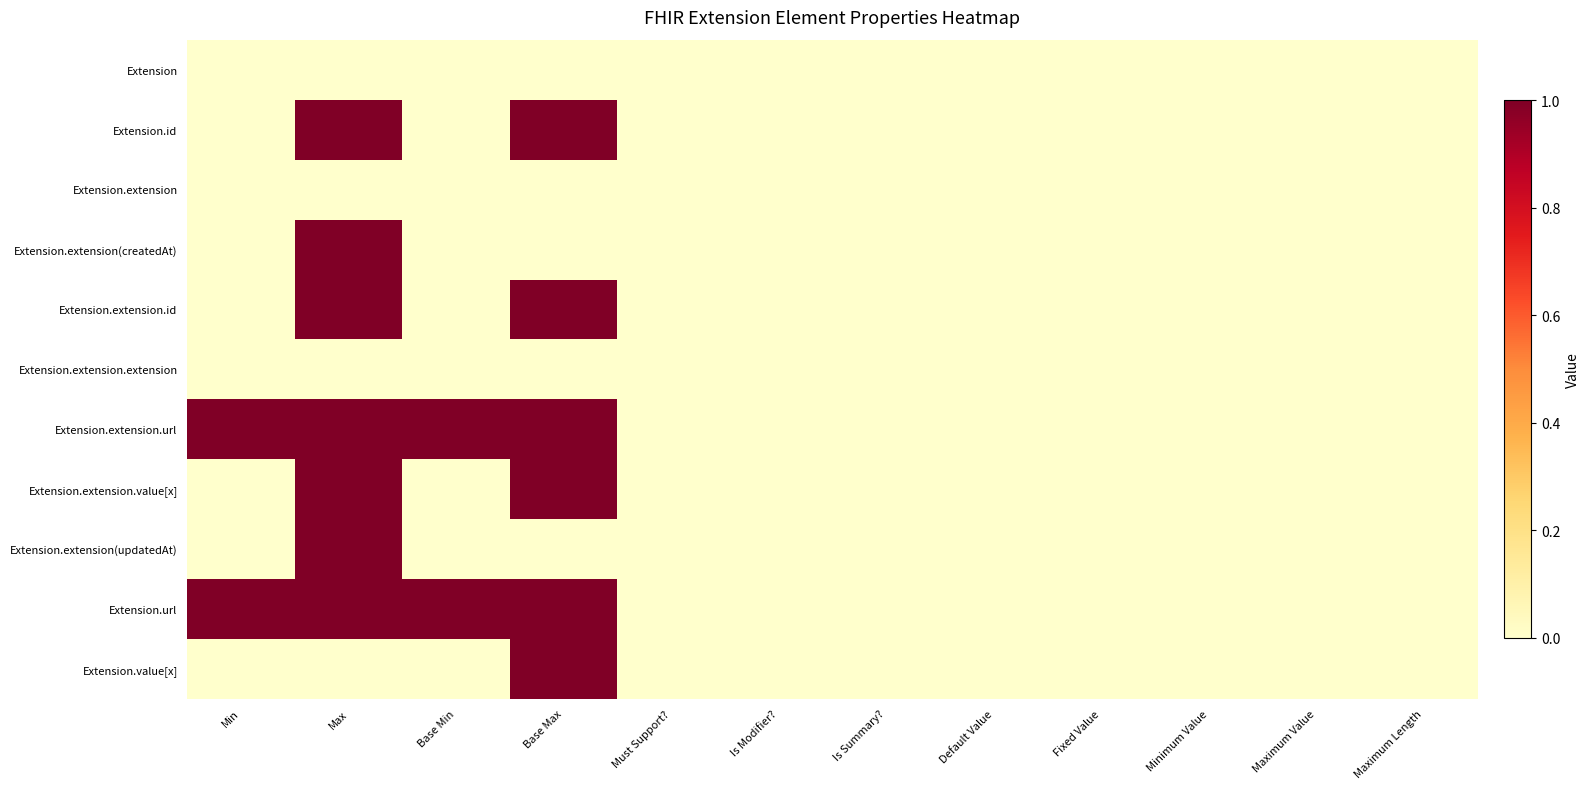

Between Minimum Value and Max, which is larger?

Minimum Value